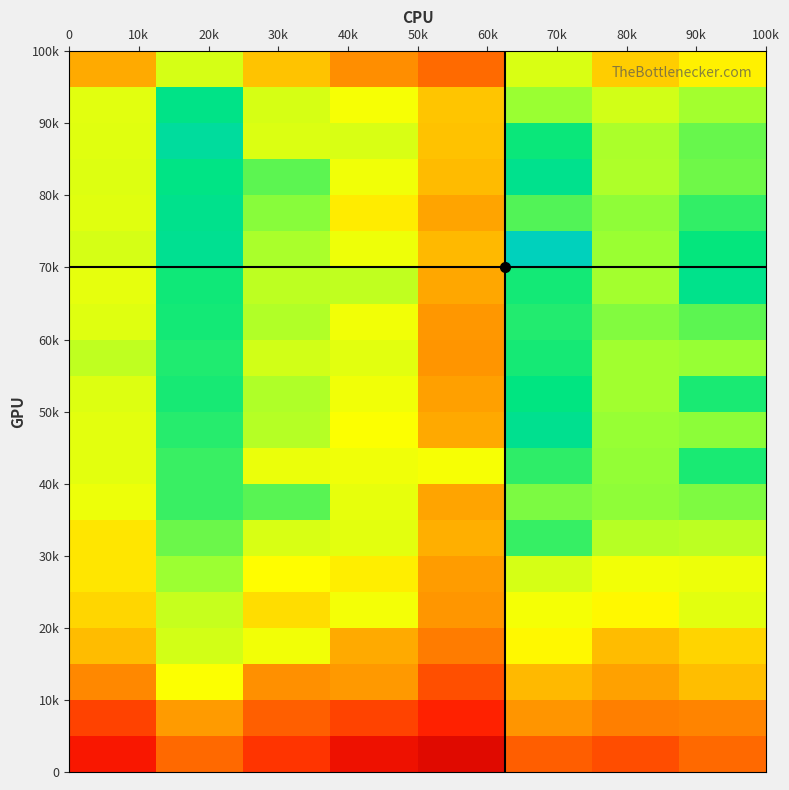

How many series are shown in this chart?

20